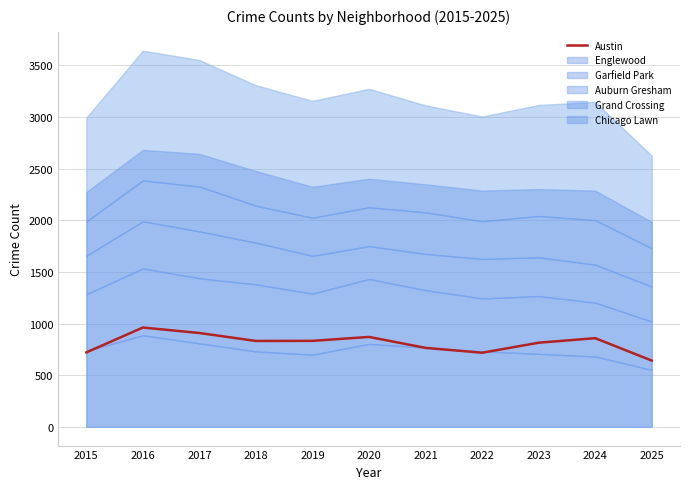

Does the chart have visible grid lines?

Yes